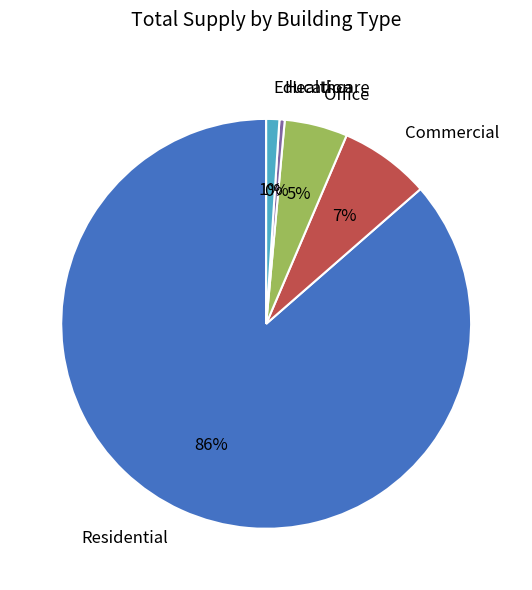

Which category has the smallest portion of the pie?

Healthcare